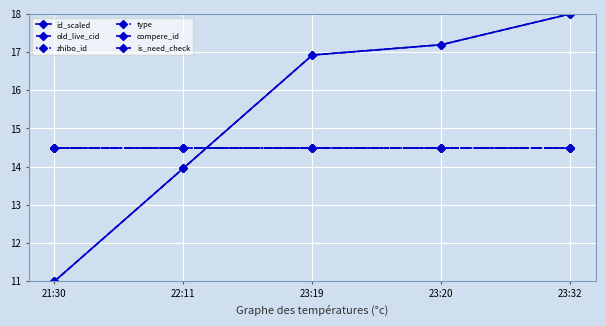

Is this an area chart (filled region under the line)?

No